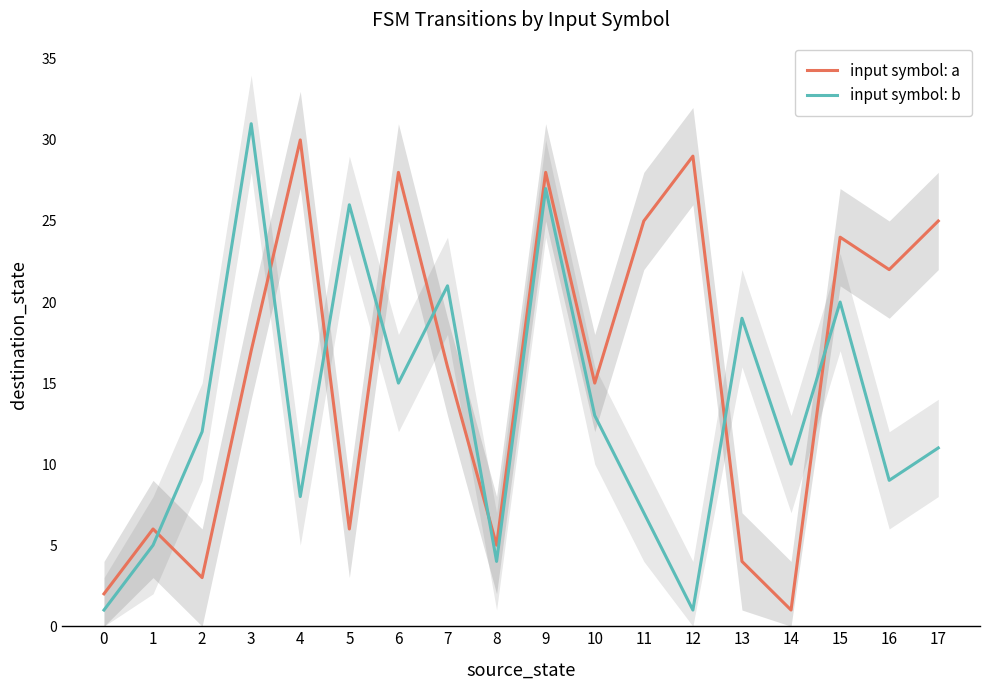

Where is input symbol: b nearest to the value 16?

6